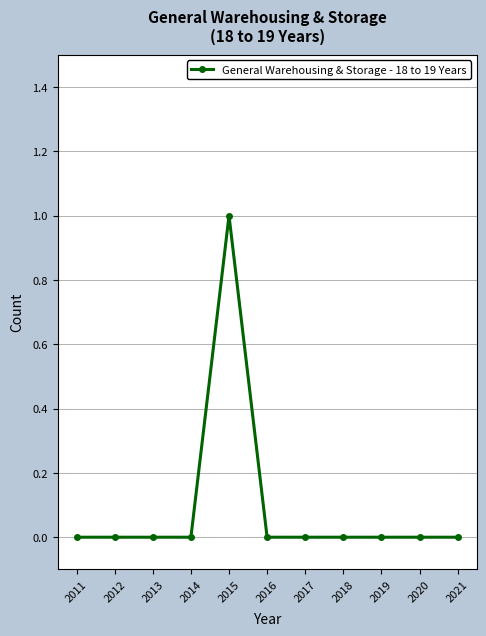

The chart shows a value of 1 at 2020. True or false?

False